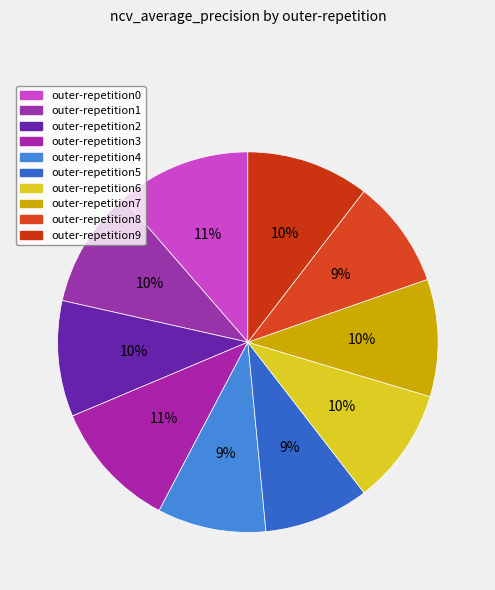

To the nearest percent, what is the average slice percentage?

10%